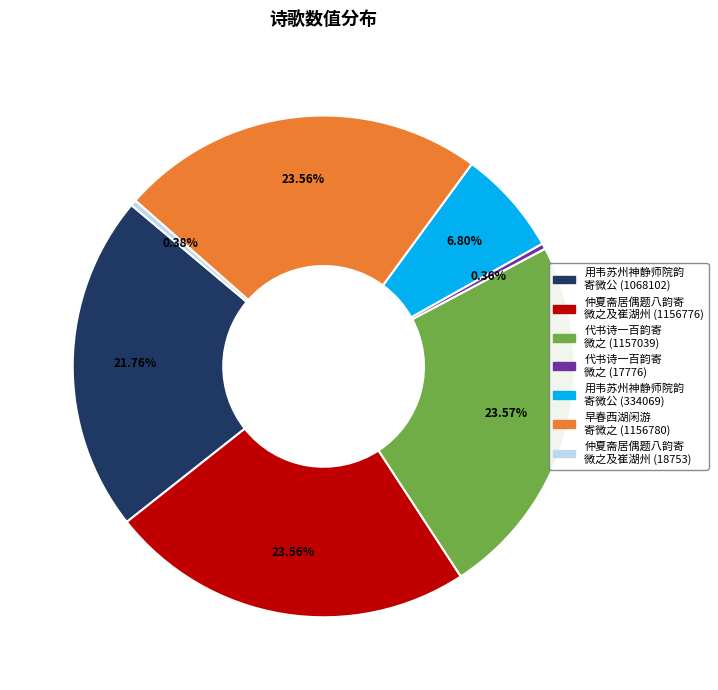

Which has a higher value, 早春西湖闲游 寄微之 (1156780) or 仲夏斋居偶题八韵寄 微之及崔湖州 (18753)?

早春西湖闲游 寄微之 (1156780)